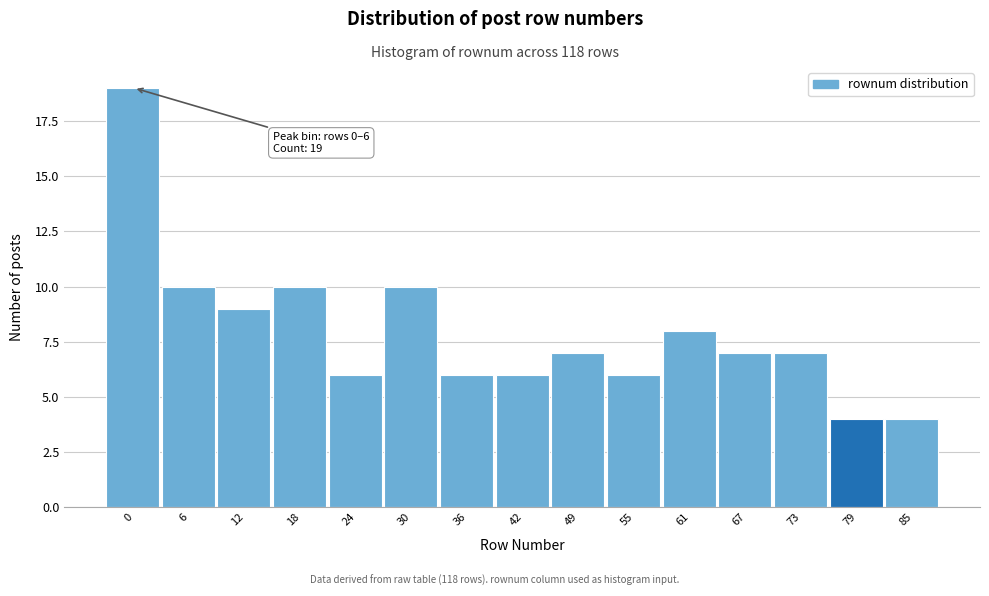

Reading right to left, list all the values displayed in this chart.

85=4	79=4	73=7	67=7	61=8	55=6	49=7	42=6	36=6	30=10	24=6	18=10	12=9	6=10	0=19